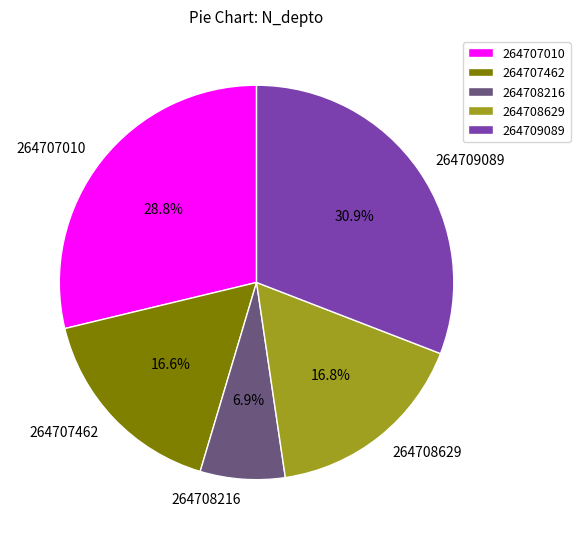

Is there a majority slice in this chart?

No